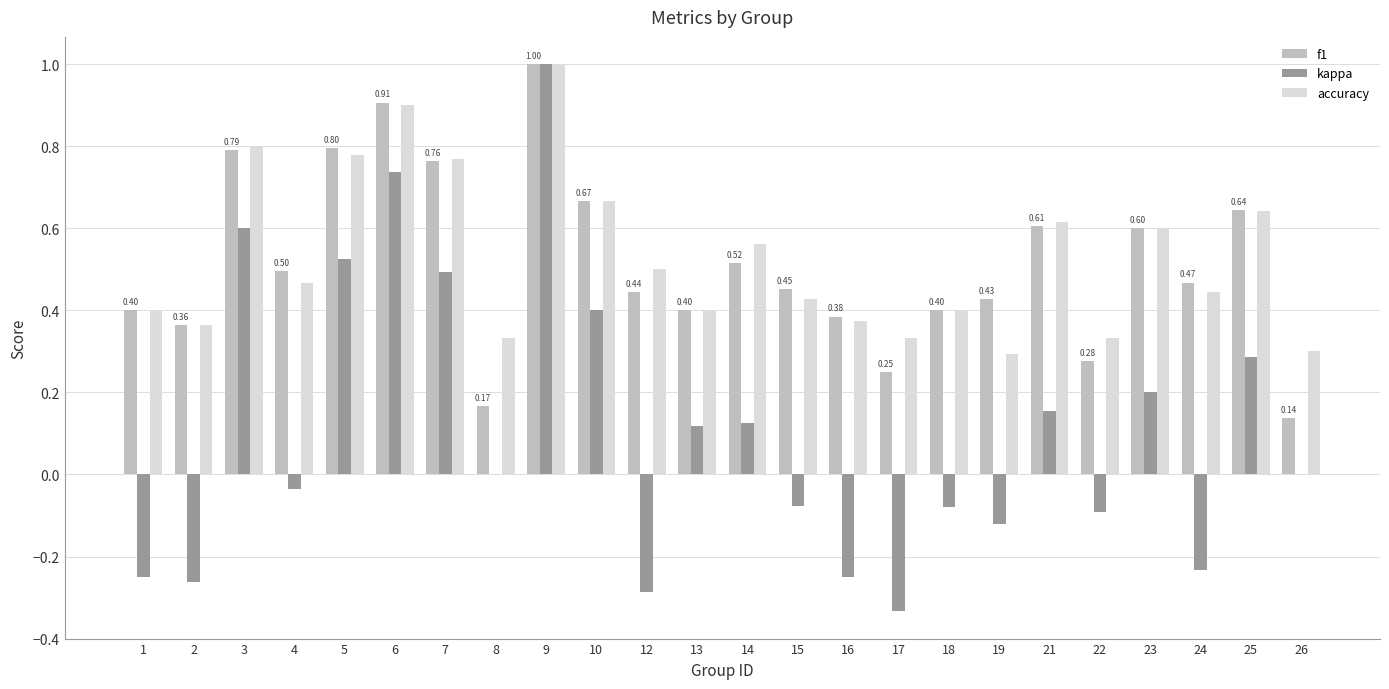

What is the sum of all accuracy values?

12.7